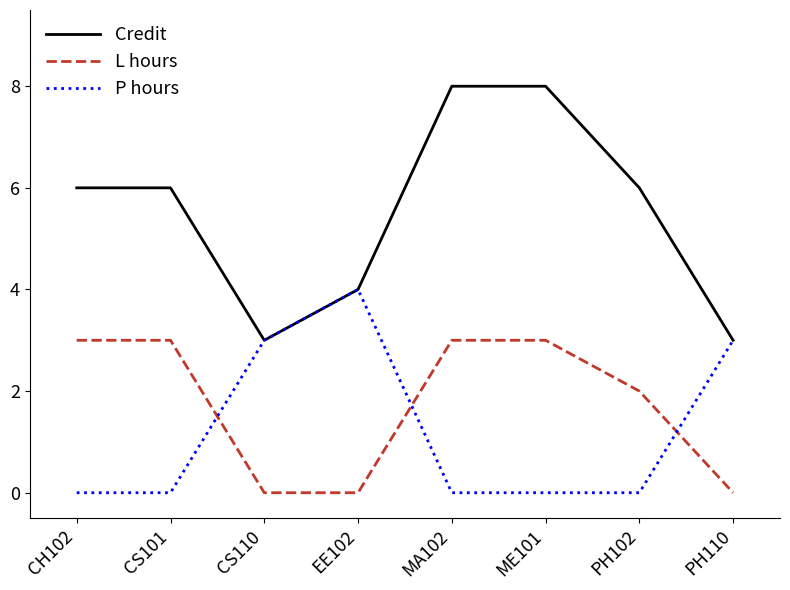

Is it true that P hours equals 0 at CS101?

True